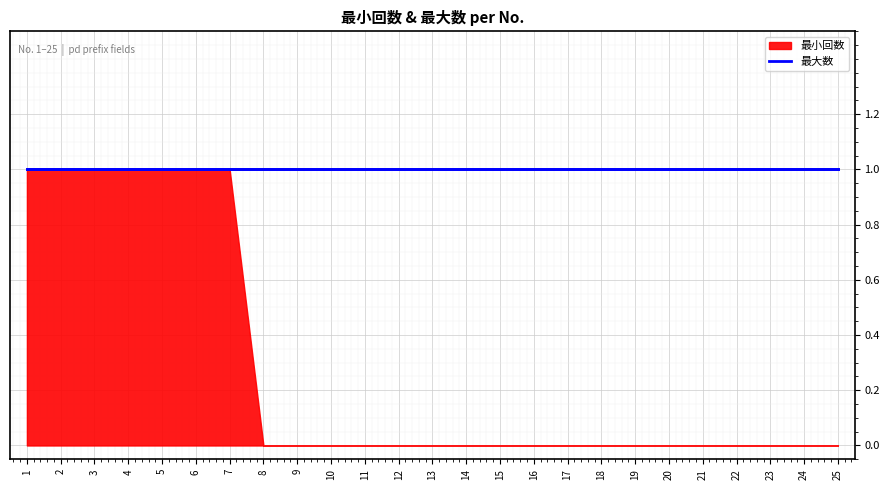

What is the highest value of the 最小回数 series?

1